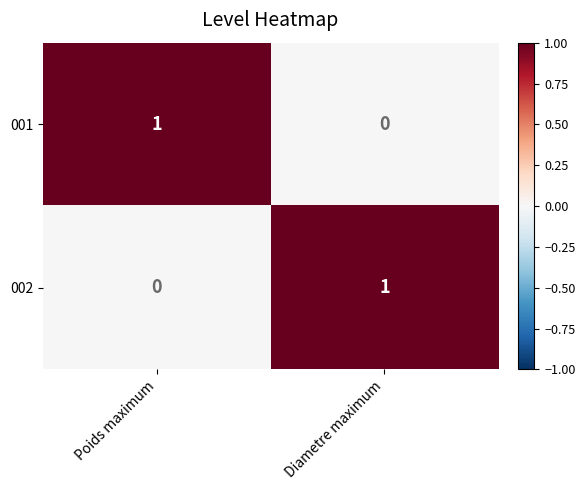

At which label does 001 reach its minimum?

Diametre maximum